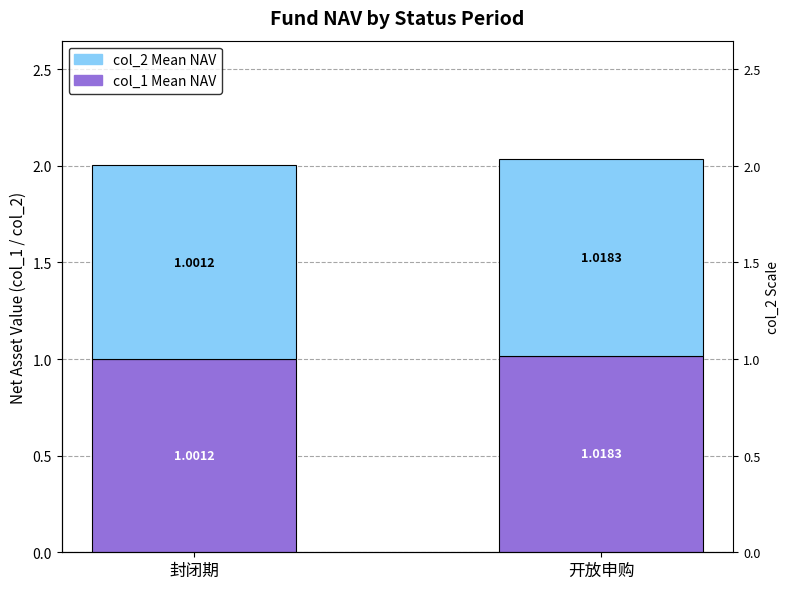

Reading left to right, transcribe all the data shown in this chart.

col_1 Mean NAV: 1.0	1.0
col_2 Mean NAV: 1.0	1.0